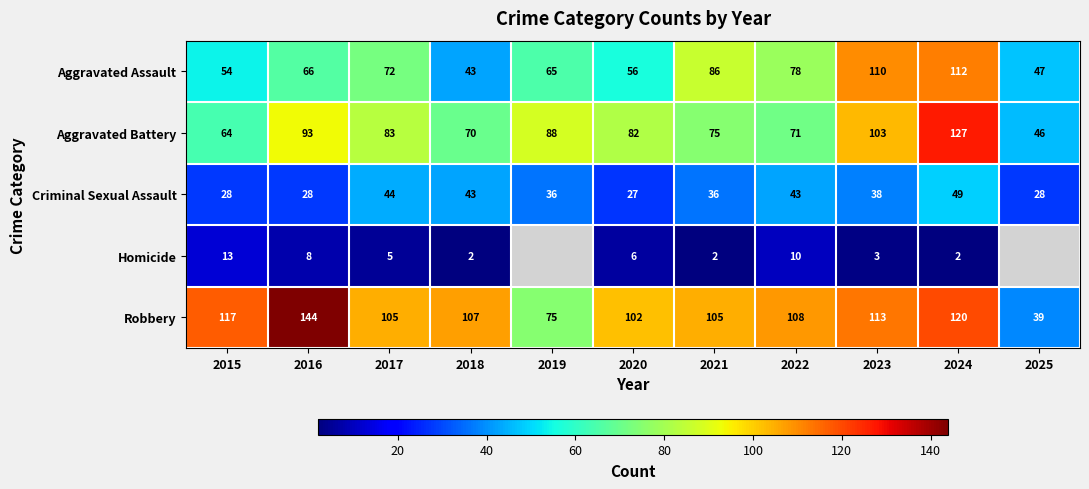

List the labels in order of Aggravated Battery value, largest first.

2024, 2023, 2016, 2019, 2017, 2020, 2021, 2022, 2018, 2015, 2025